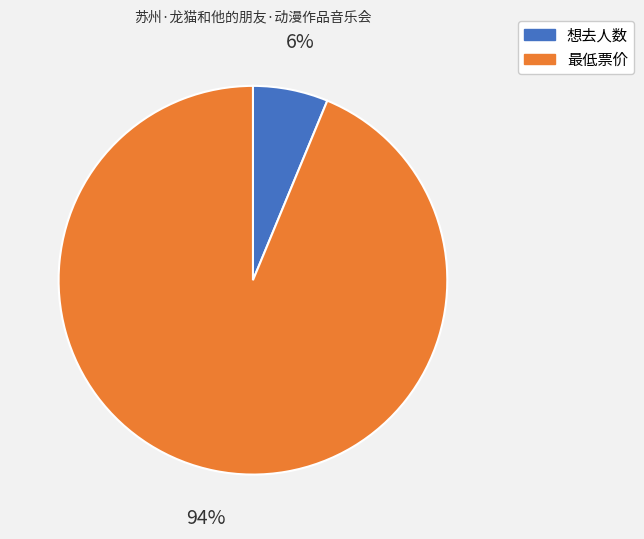

Does any single category account for the majority?

Yes